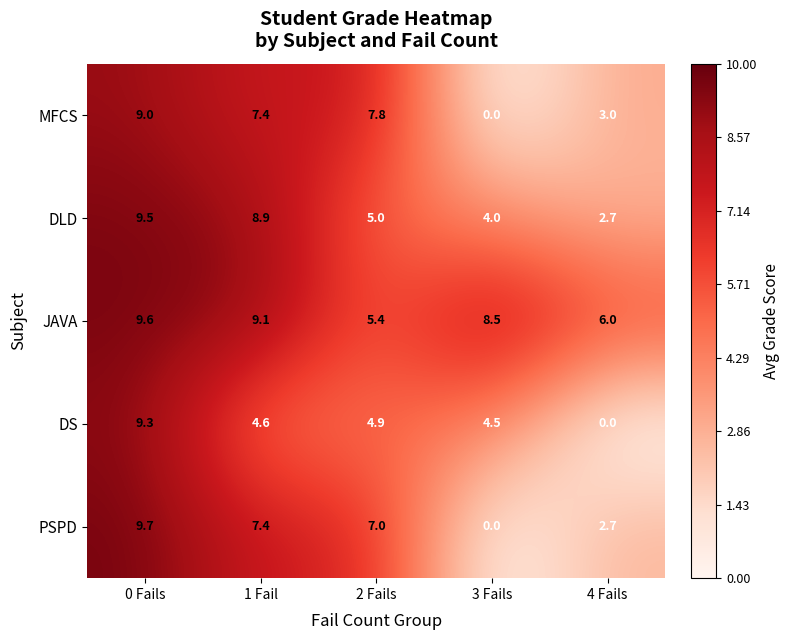

What is the difference between the highest and lowest values at 4 Fails?

6.0